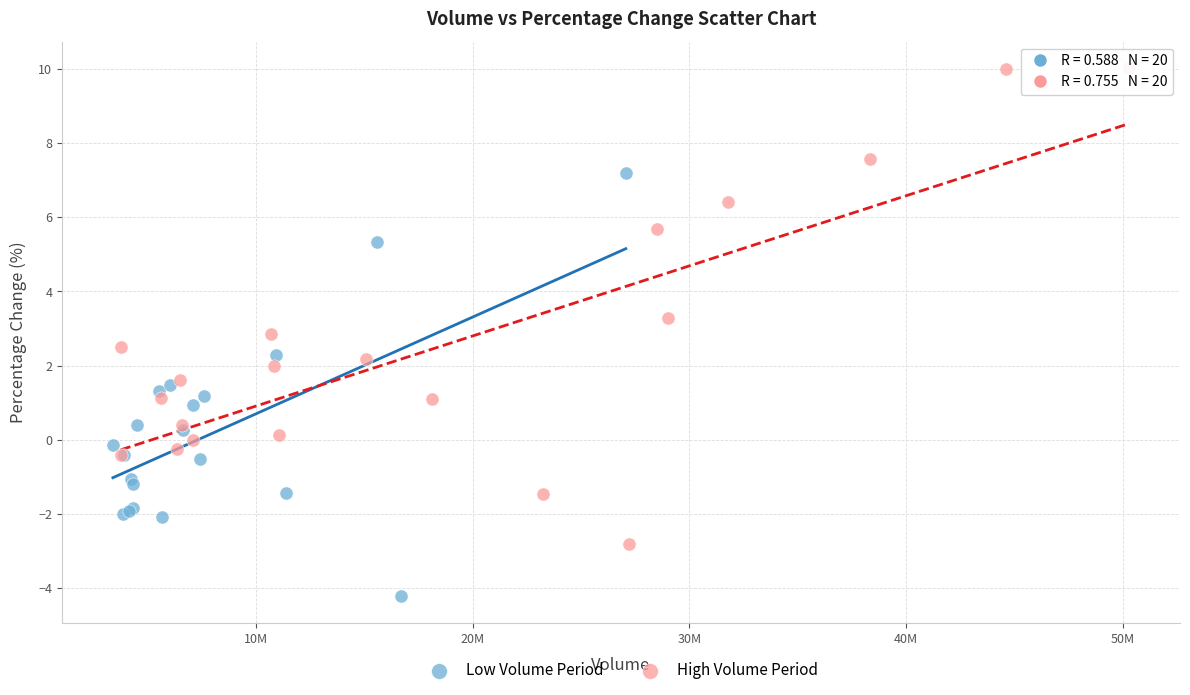

Which series contains the highest Y value?

High Volume Period